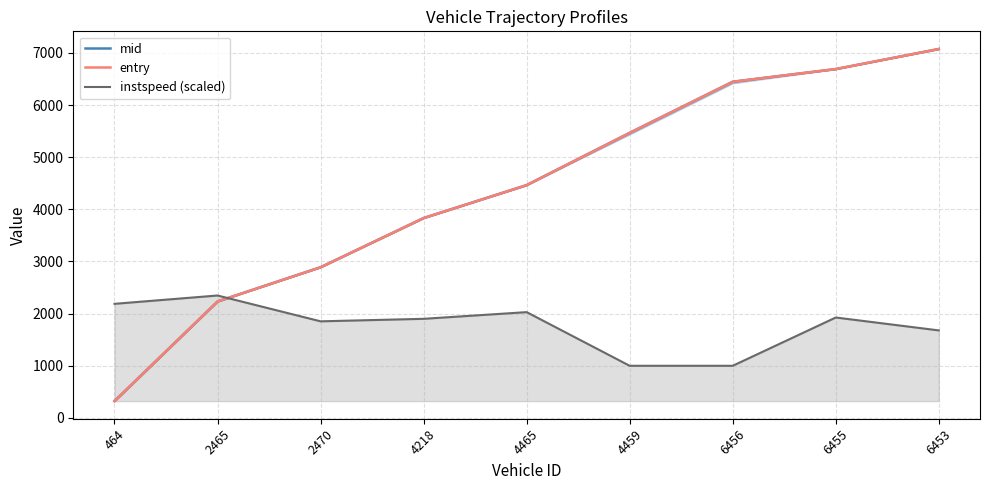

Does the chart display data point markers on the line(s)?

No